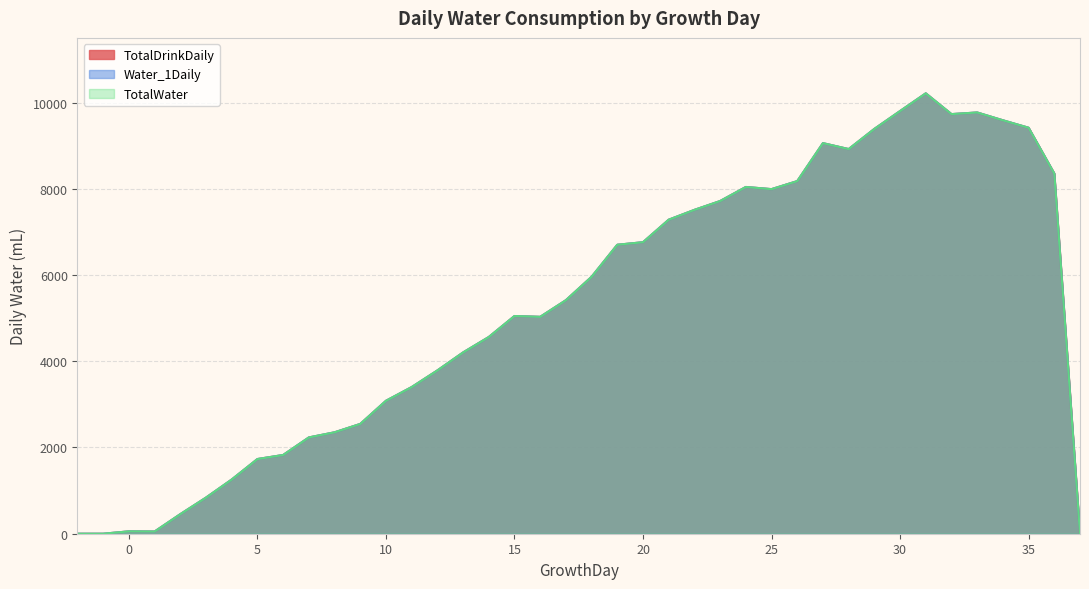

True or false: Water_1Daily has more than 1 interior local peaks.

True